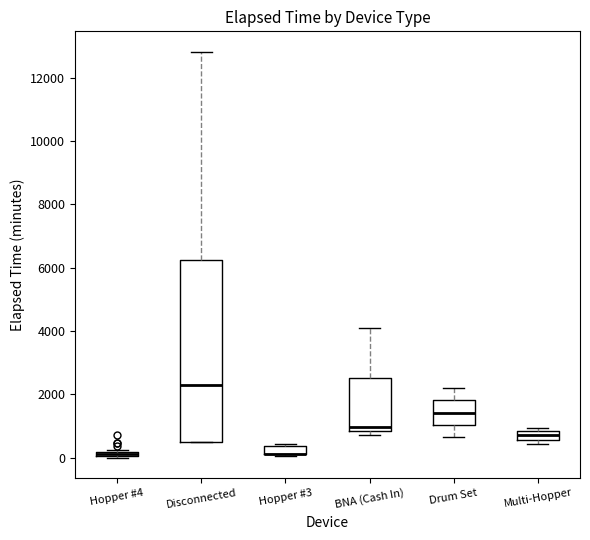

Comparing the boxes themselves (not the whiskers), which one is the tallest?

Disconnected